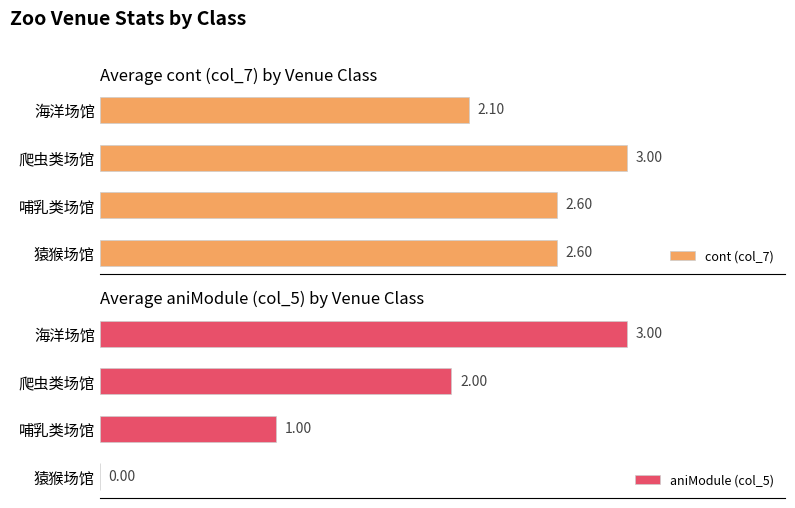

Which category has the lowest value in the cont (col_7) series?

海洋场馆